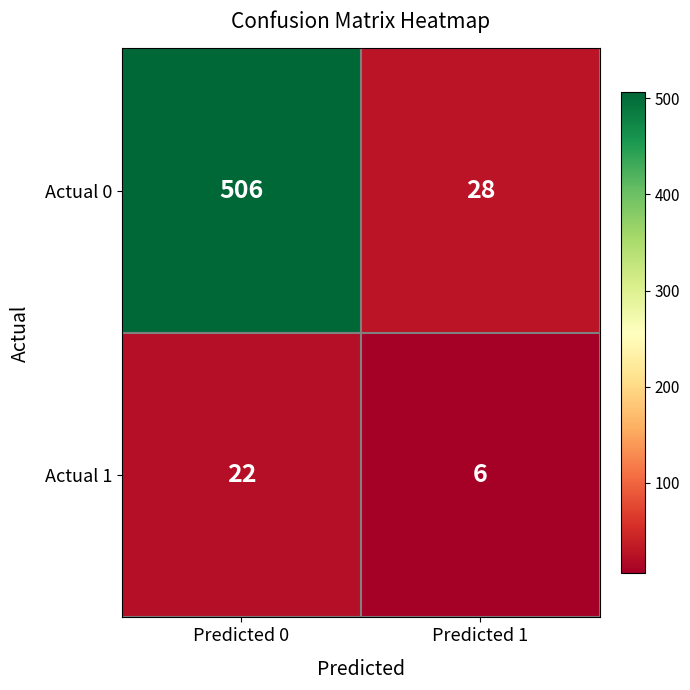

Read the Actual 1 value at Predicted 1, to the nearest 5.

5